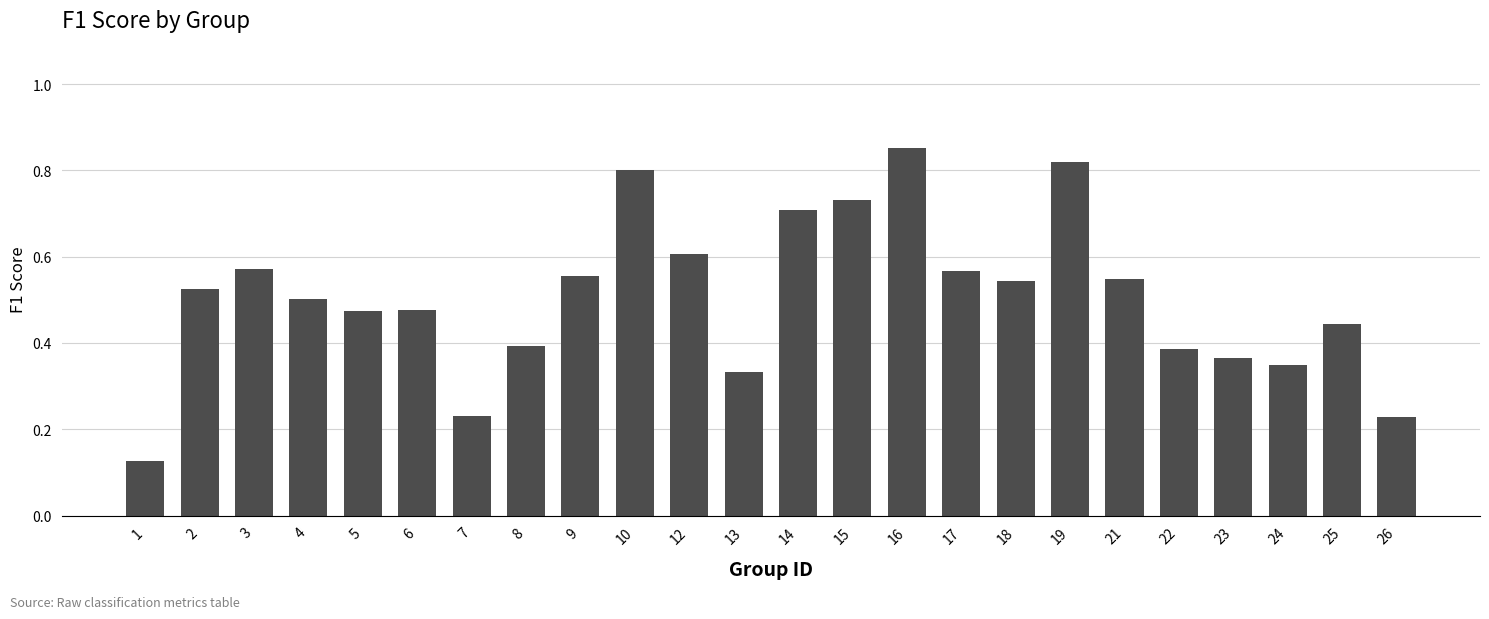

Between 26 and 15, which is larger?

15